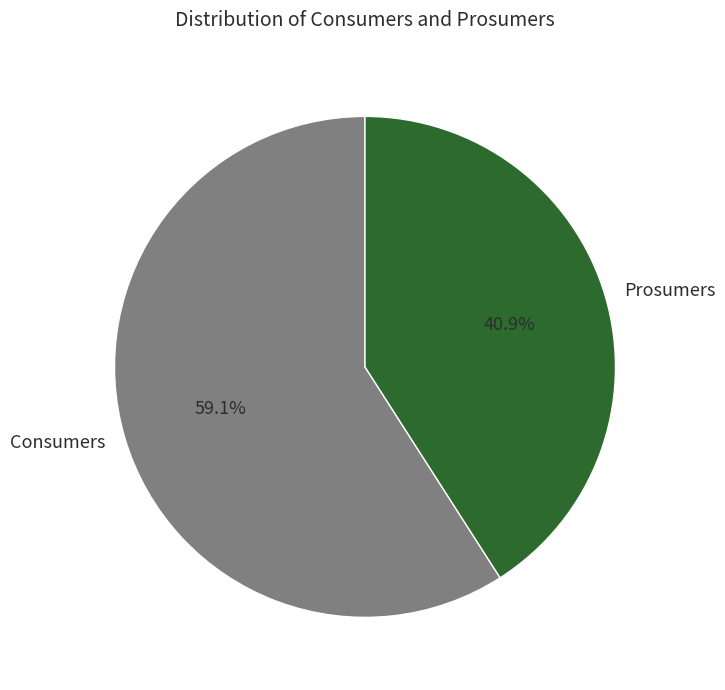

The Prosumers slice represents 41% of the pie. True or false?

True